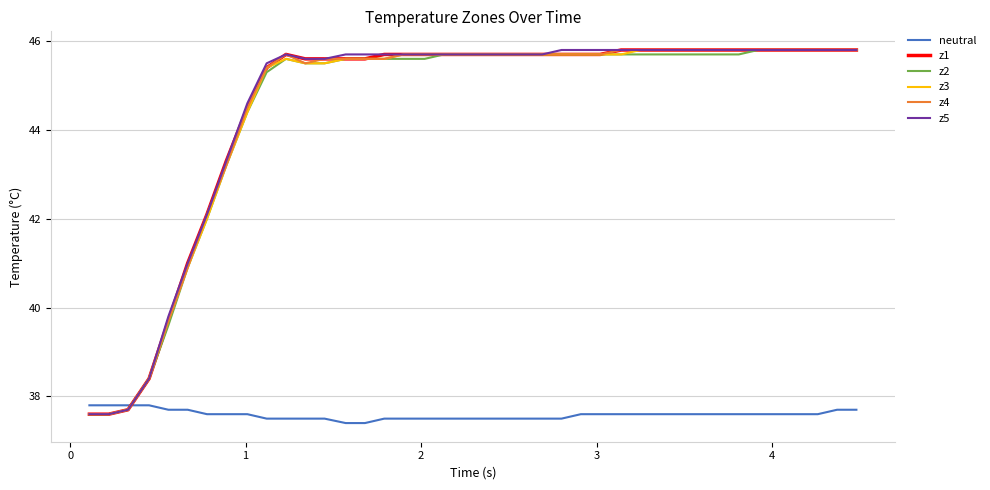

What is the minimum value for z3?

37.6